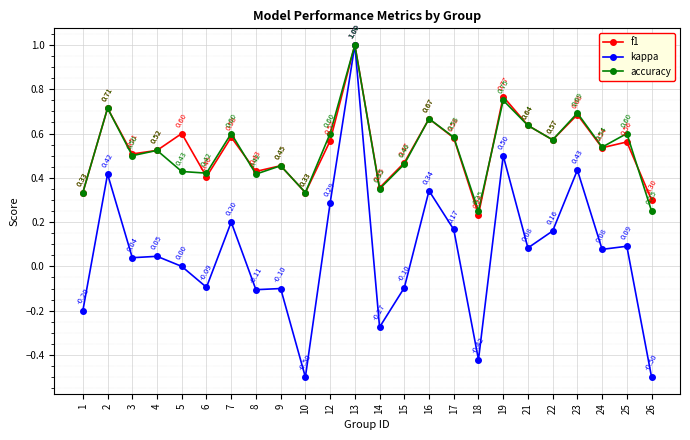

Which series has the widest spread of values?

kappa